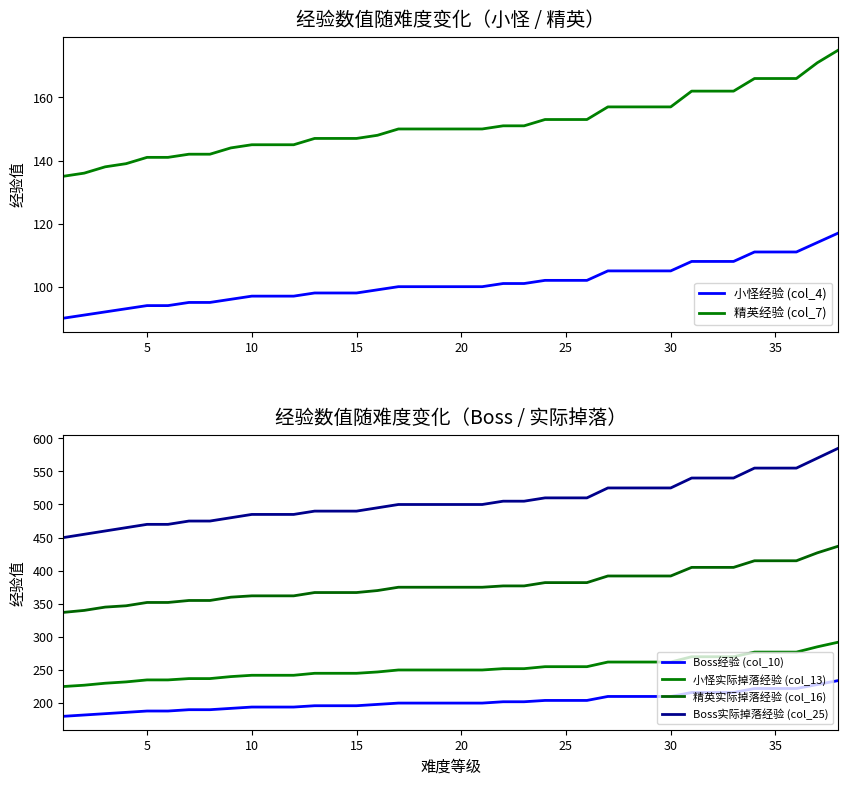

True or false: Boss实际掉落经验 (col_25) and 精英经验 (col_7) cross at least once.

False